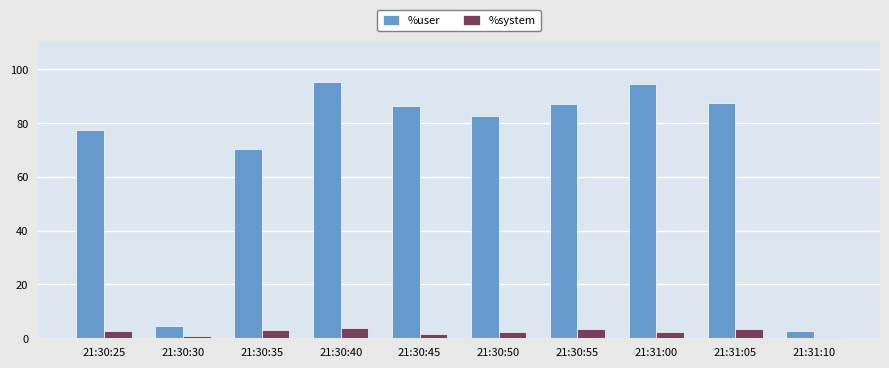

What is the highest value of the %user series?

95.2